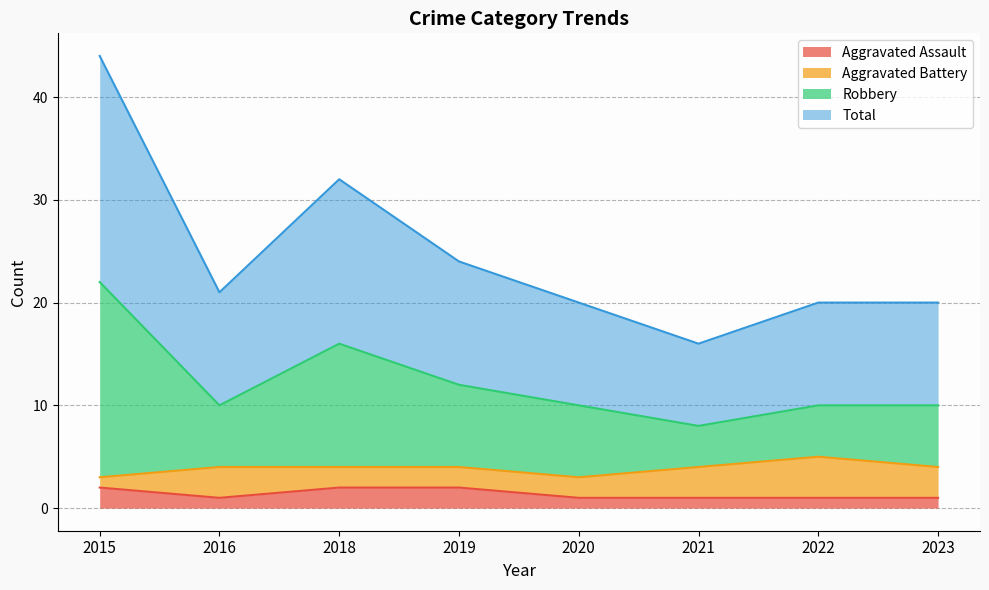

At how many categories does at least one series exceed 11?

8